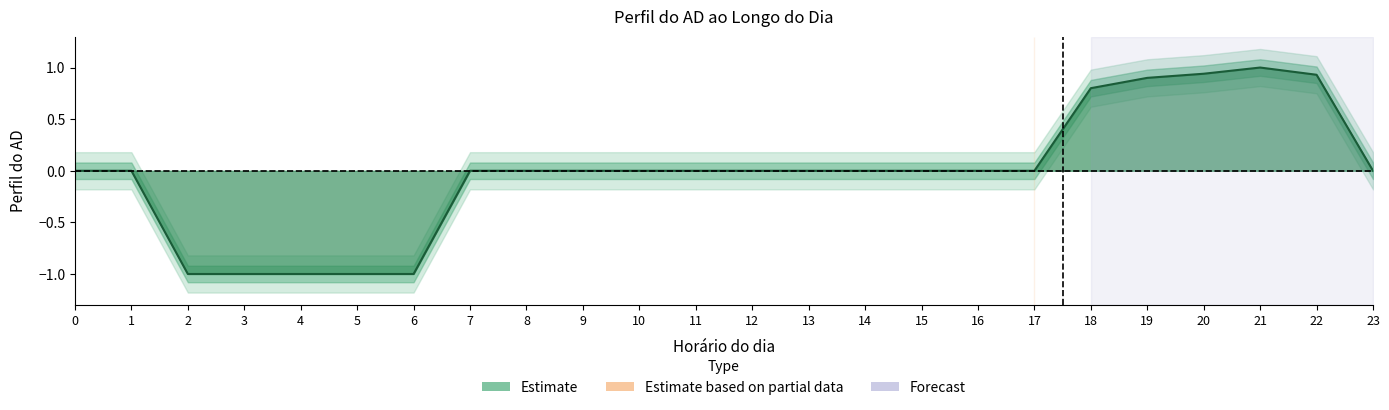

What is the change in value from 12 to 20?

+0.9